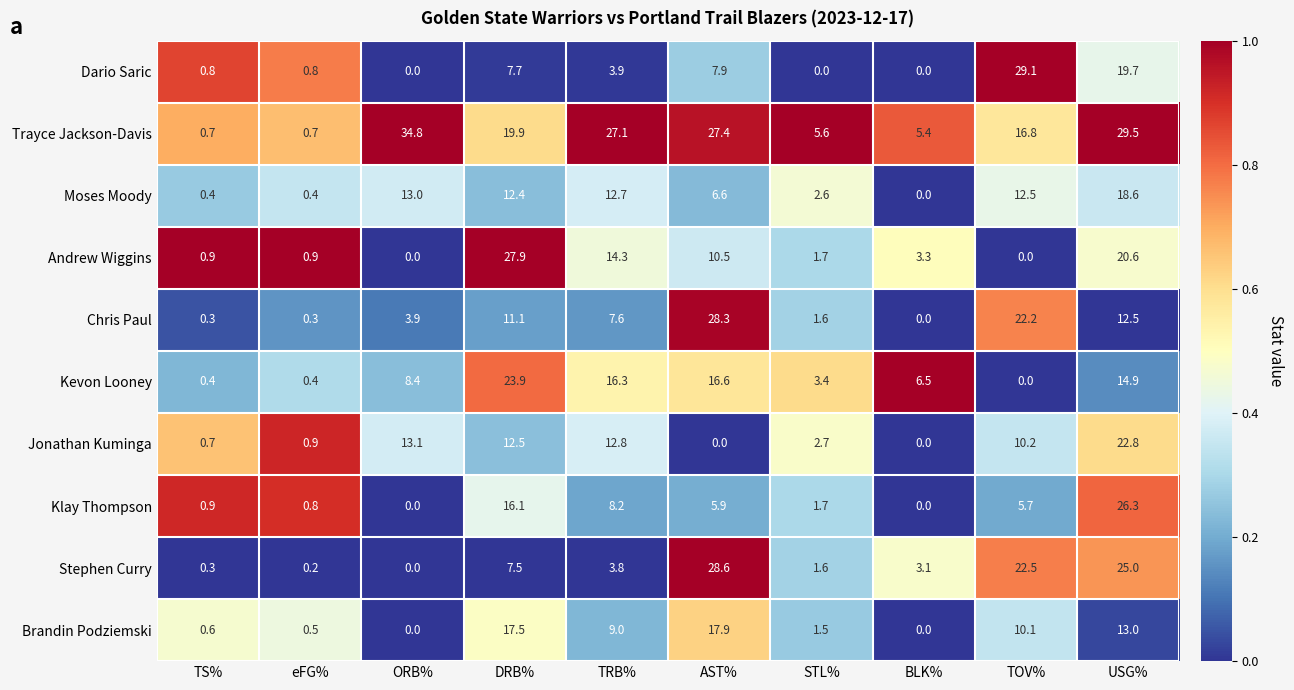

Which series has the largest total across all categories?

Trayce Jackson-Davis